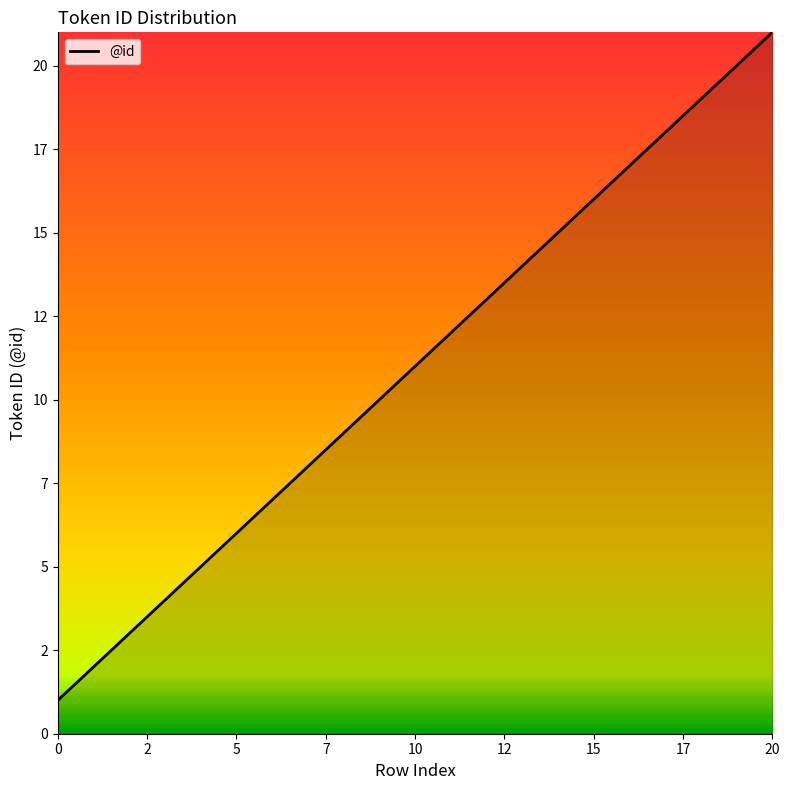

What is the maximum value shown in the chart?

21